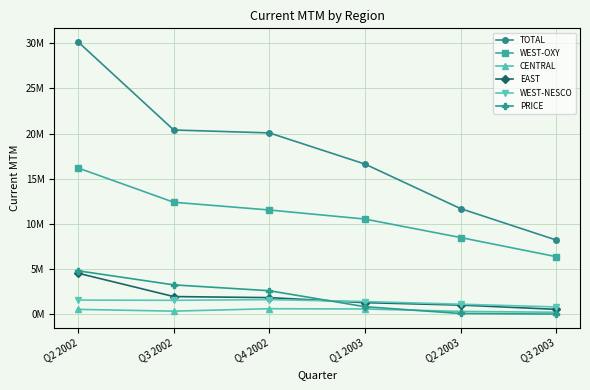

Reading left to right, list all the values displayed in this chart.

TOTAL: Q2 2002=30144814.8	Q3 2002=20395335.9	Q4 2002=20073984.2	Q1 2003=16625574.4	Q2 2003=11694568.4	Q3 2003=8217323.3
WEST-OXY: Q2 2002=16189007.0	Q3 2002=12395697.2	Q4 2002=11538714.8	Q1 2003=10535088.4	Q2 2003=8492084.5	Q3 2003=6374075.1
CENTRAL: Q2 2002=534970.2	Q3 2002=340184.4	Q4 2002=608603.7	Q1 2003=578456.6	Q2 2003=312505.2	Q3 2003=215359.8
EAST: Q2 2002=4537736.9	Q3 2002=1954662.4	Q4 2002=1837822.8	Q1 2003=1283001.0	Q2 2003=1012434.2	Q3 2003=540907.9
WEST-NESCO: Q2 2002=1566983.4	Q3 2002=1538781.3	Q4 2002=1615711.9	Q1 2003=1405277.3	Q2 2003=1107742.5	Q3 2003=806194.1
PRICE: Q2 2002=4804891.3	Q3 2002=3247936.6	Q4 2002=2601042.7	Q1 2003=830096.1	Q2 2003=79543.8	Q3 2003=15331.4